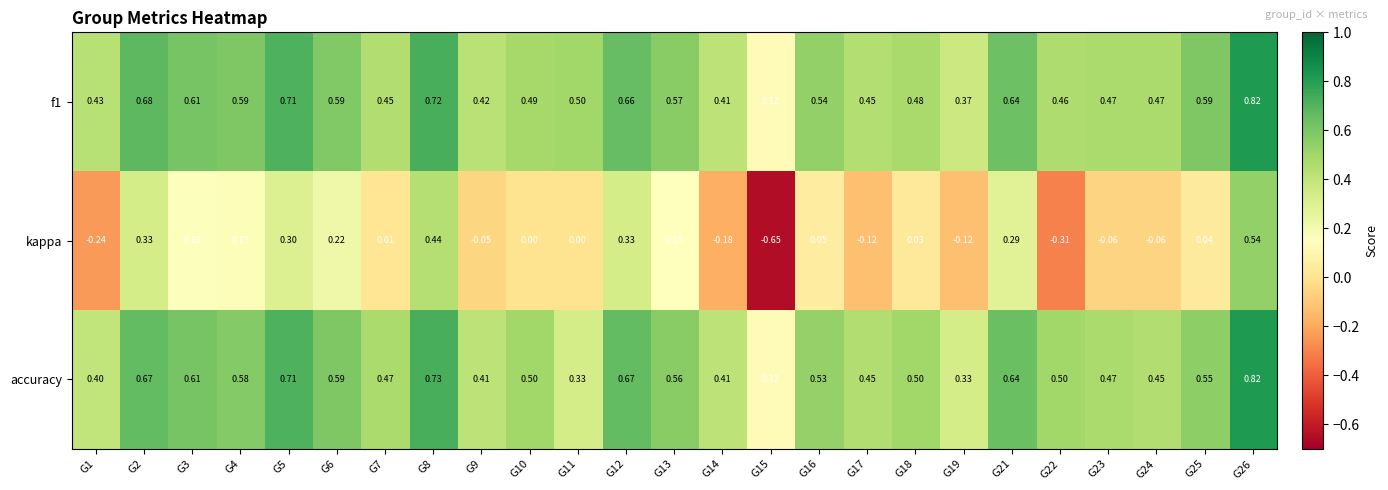

Is the value of f1 at G7 greater than the value of kappa at G21?

Yes